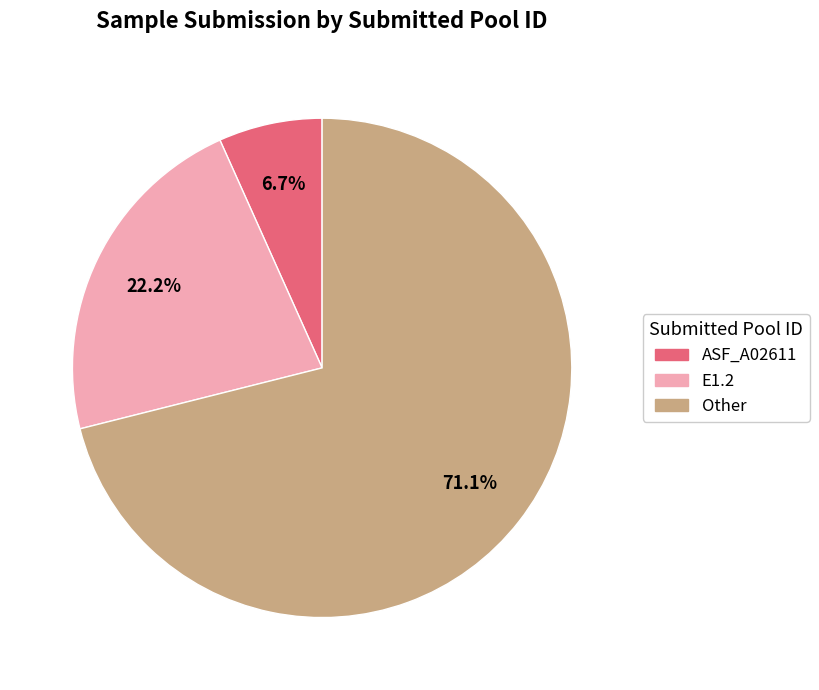

Is there any slice that represents more than half of the pie?

Yes